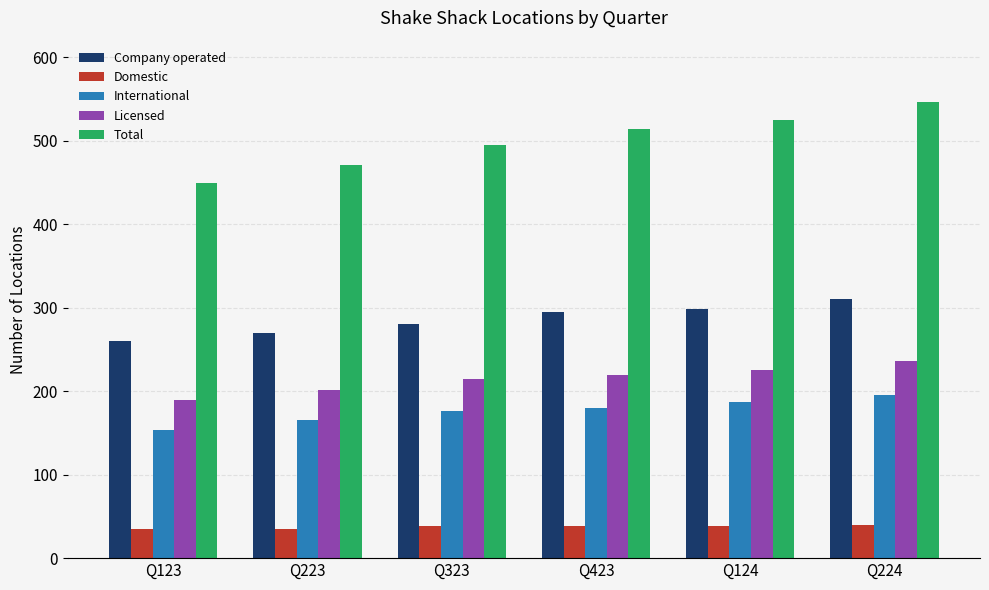

The International series shows 154 at Q123. True or false?

True